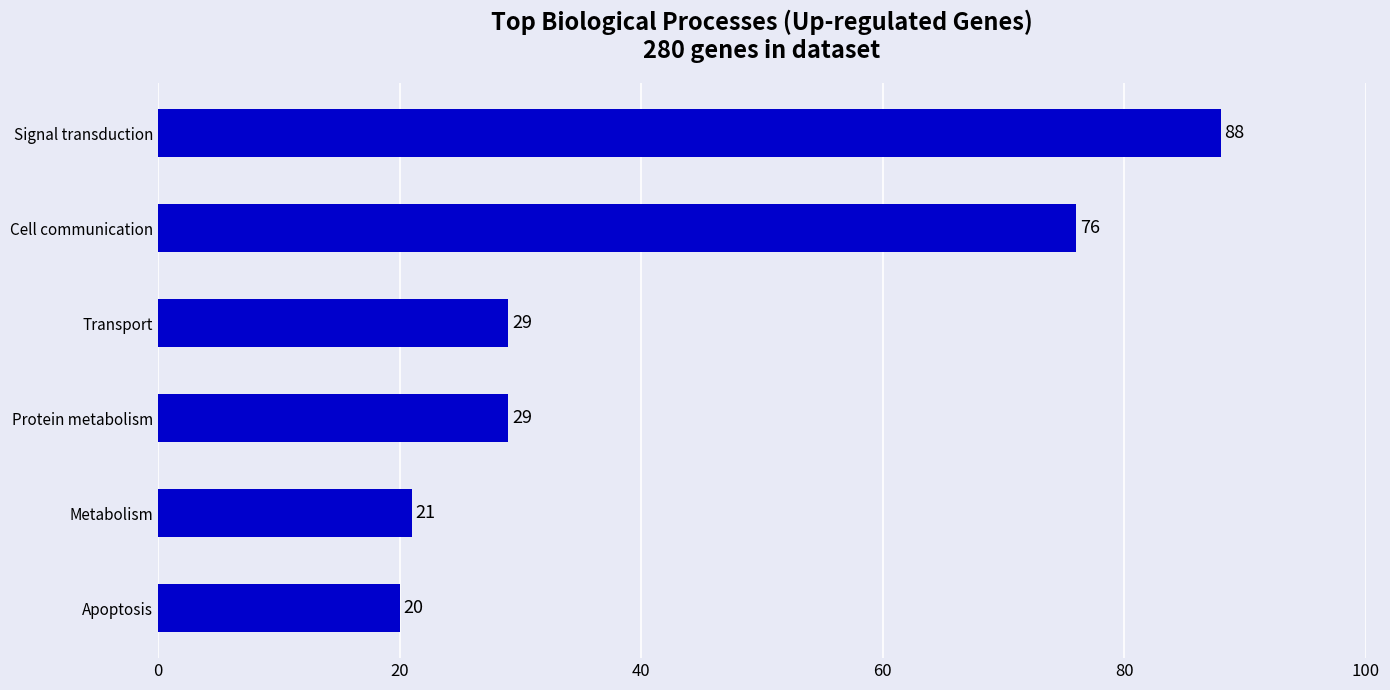

Count the number of categories in the chart.

6